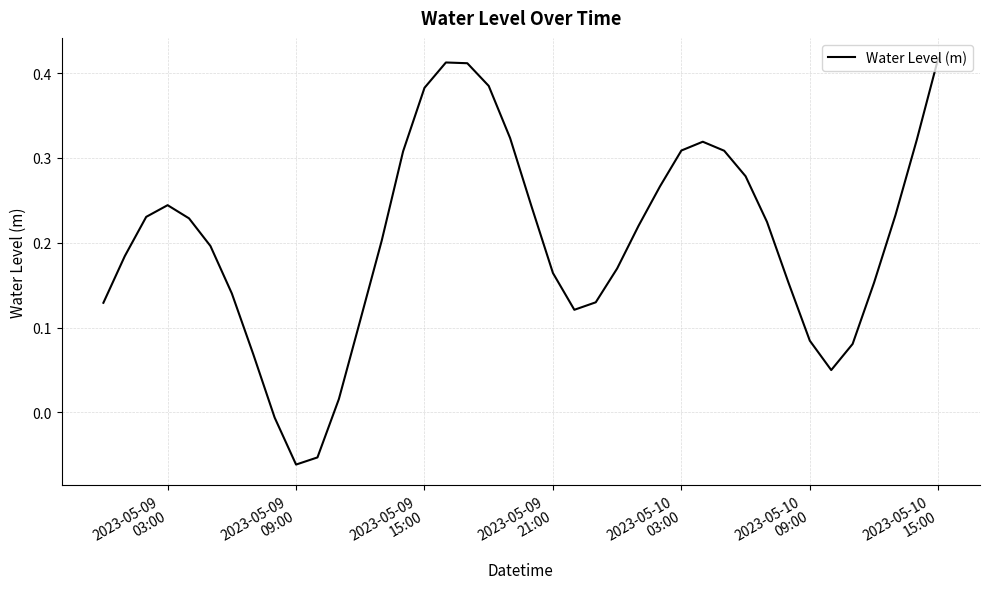

What is the sum of all values?

8.1